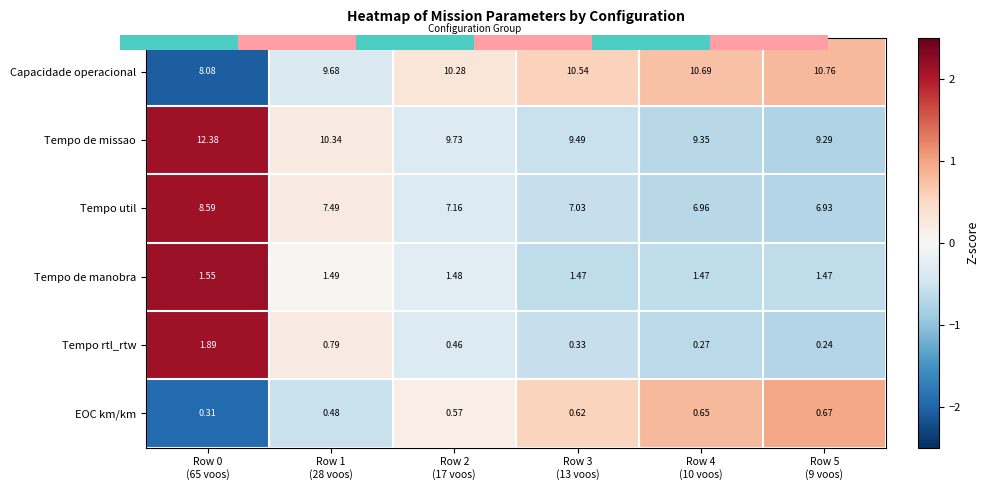

Which series has the largest range (max minus min)?

Tempo de missao